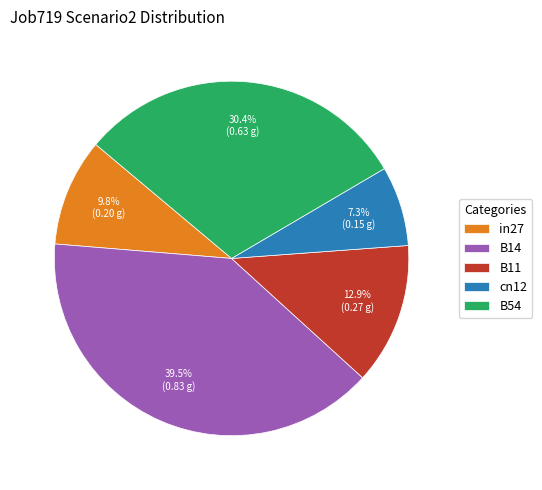

What is the smallest slice in the pie chart?

cn12